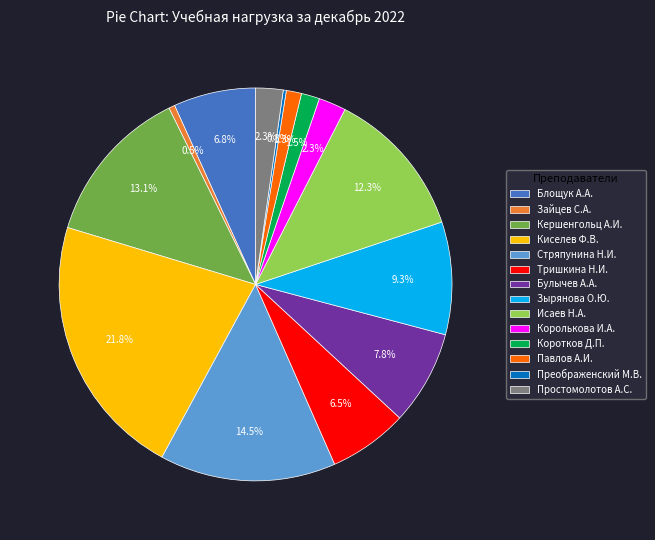

What portion of the pie excludes Зырянова О.Ю.?

90.7%